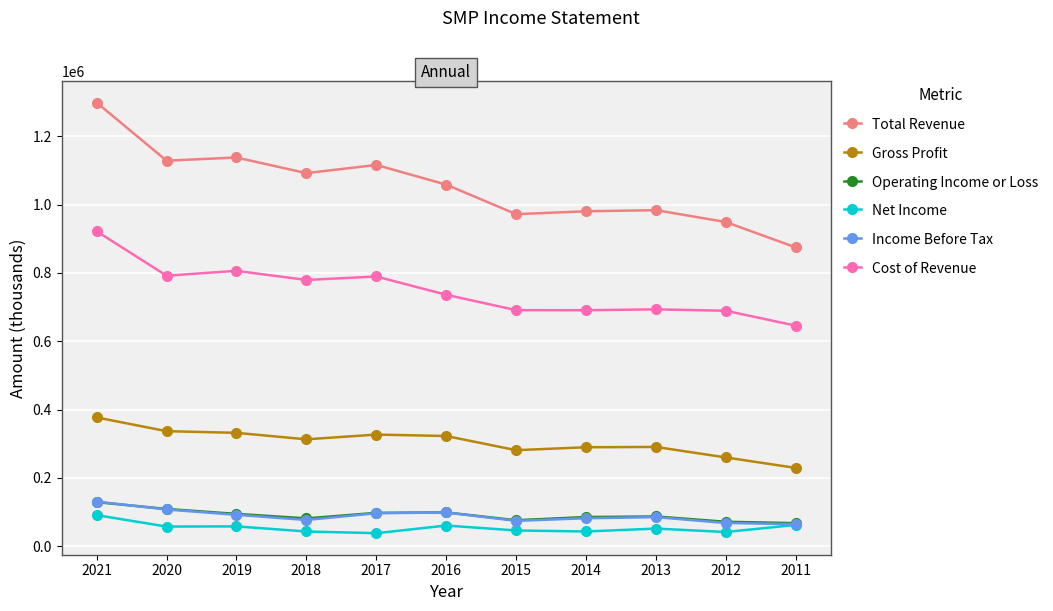

What is the difference between the highest and lowest values at 2012?

907500